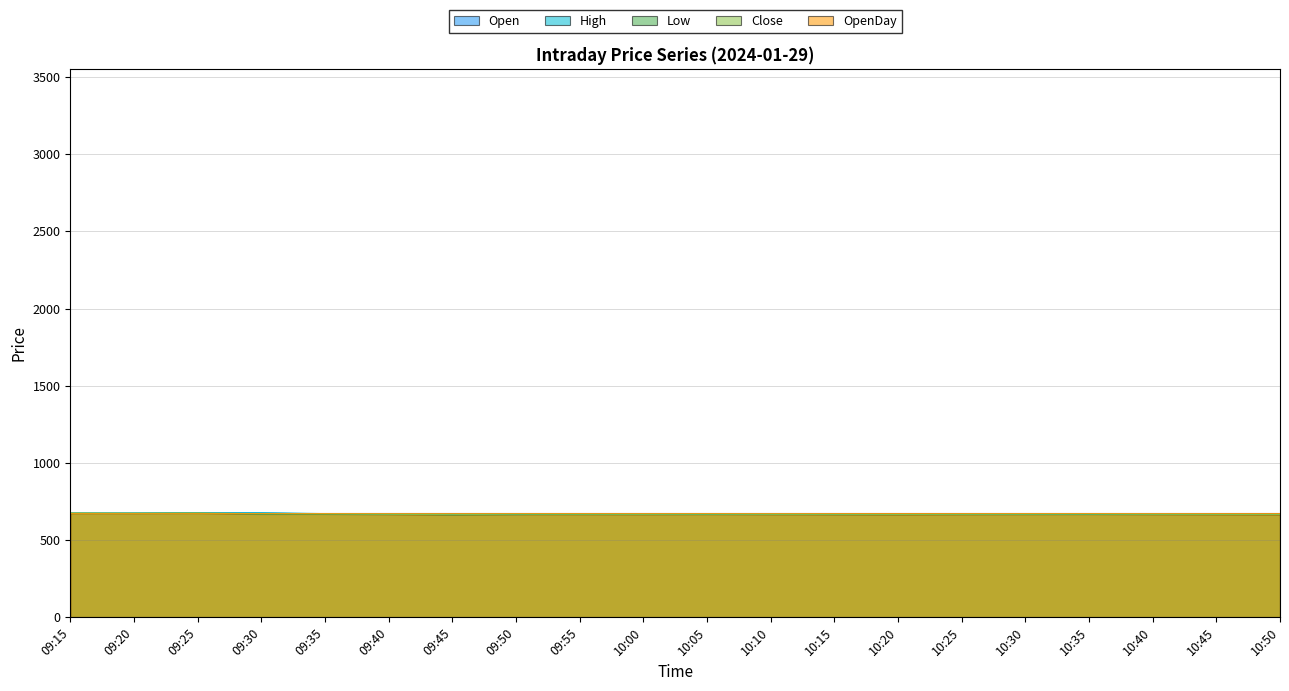

True or false: High and Low intersect in this chart.

False